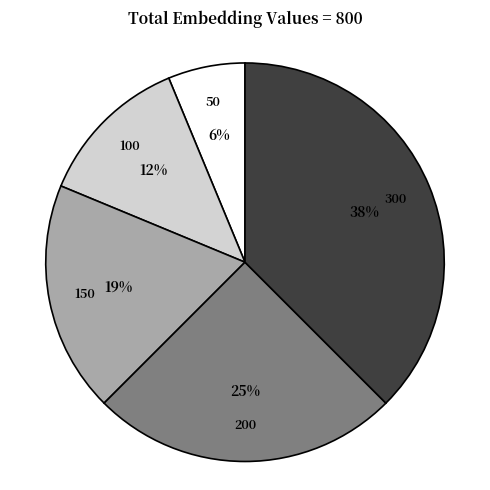

To the nearest percent, what is the average slice percentage?

20%